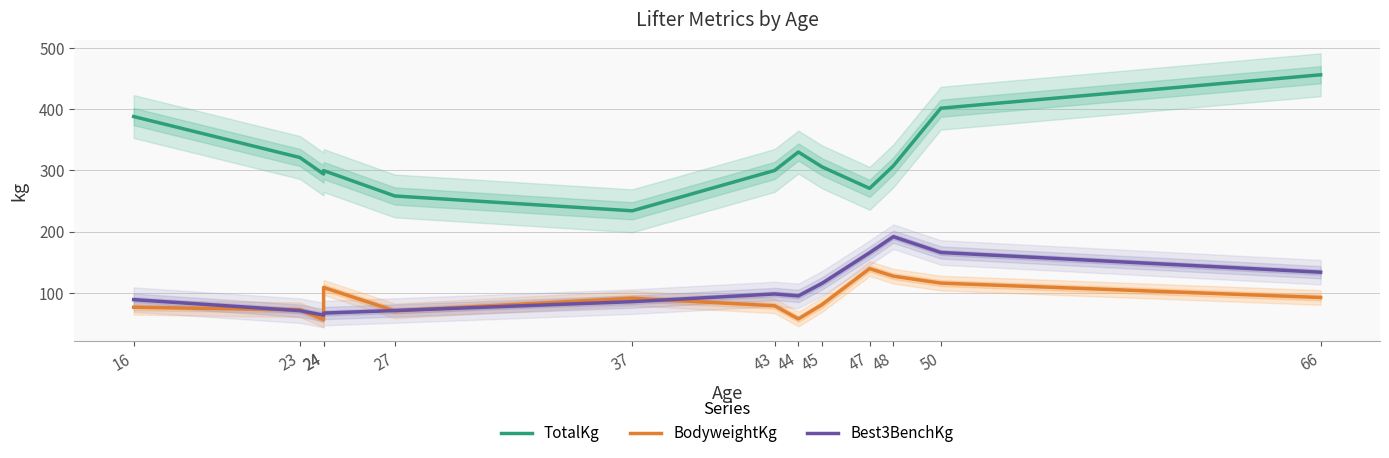

Reading left to right, list all the values displayed in this chart.

TotalKg: 16=387.9	23=321.0	24=294.0	24=299.7	27=258.2	37=234.0	43=299.9	44=329.9	45=305.7	47=270.6	48=307.4	50=401.5	66=456.1
BodyweightKg: 16=76.6	23=72.4	24=56.2	24=108.9	27=70.7	37=91.3	43=79.0	44=57.5	45=81.0	47=139.7	48=127.3	50=116.0	66=92.5
Best3BenchKg: 16=89.0	23=71.0	24=63.7	24=67.1	27=71.2	37=85.7	43=98.3	44=95.1	45=115.7	47=165.6	48=191.8	50=166.0	66=133.8